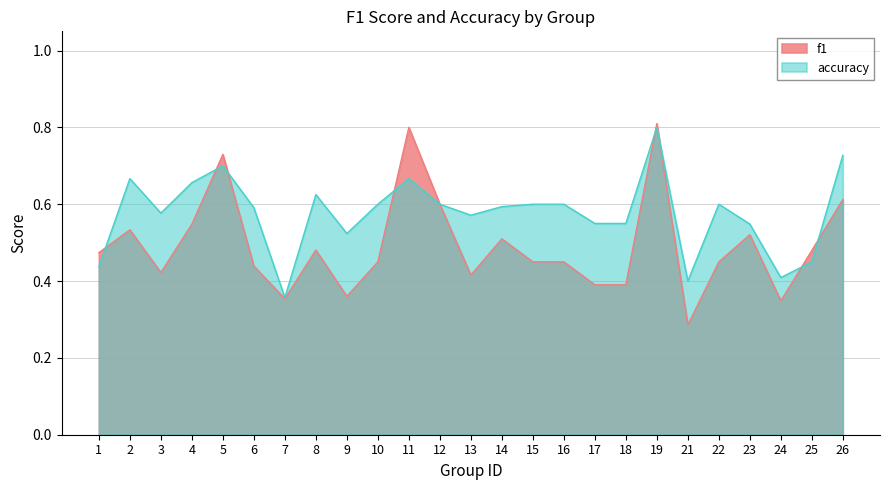

Read the f1 value at 18.

0.4